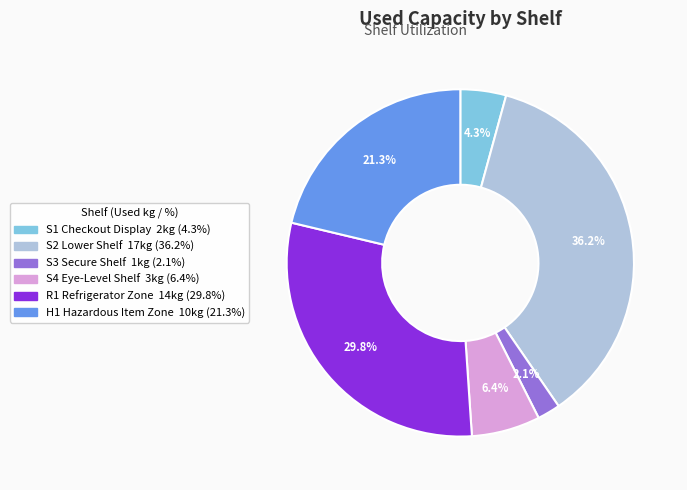

Is there any slice that represents more than half of the pie?

No